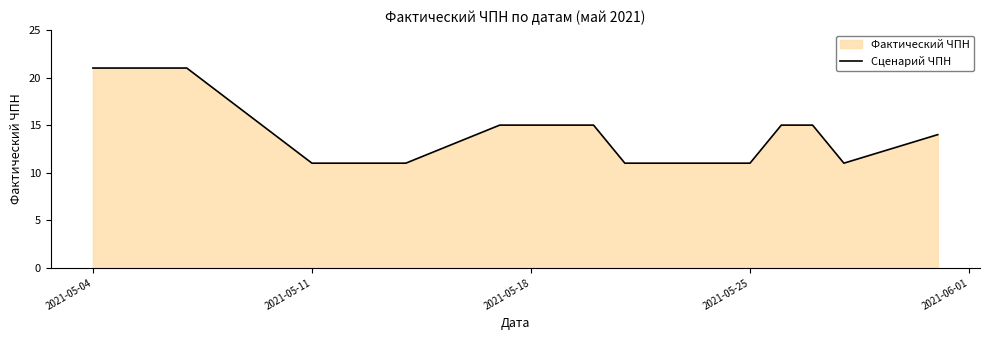

True or false: the data shows 3 at 2021-05-25.

False